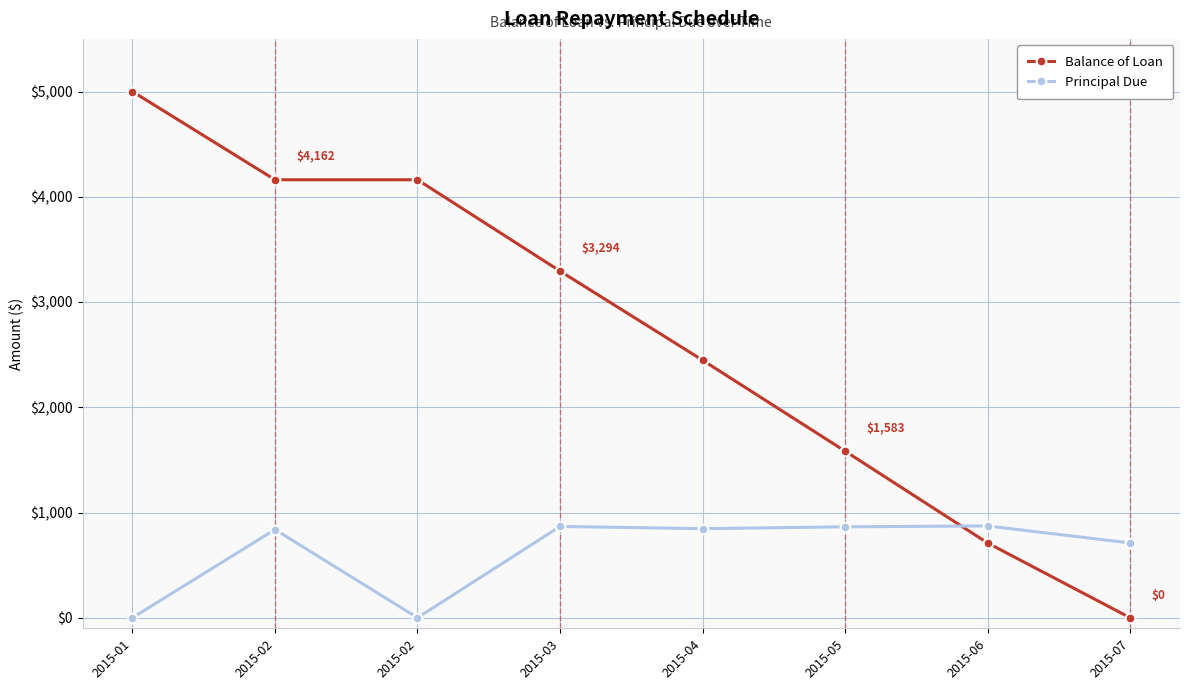

At which category does Principal Due reach its first local valley?

2015-02